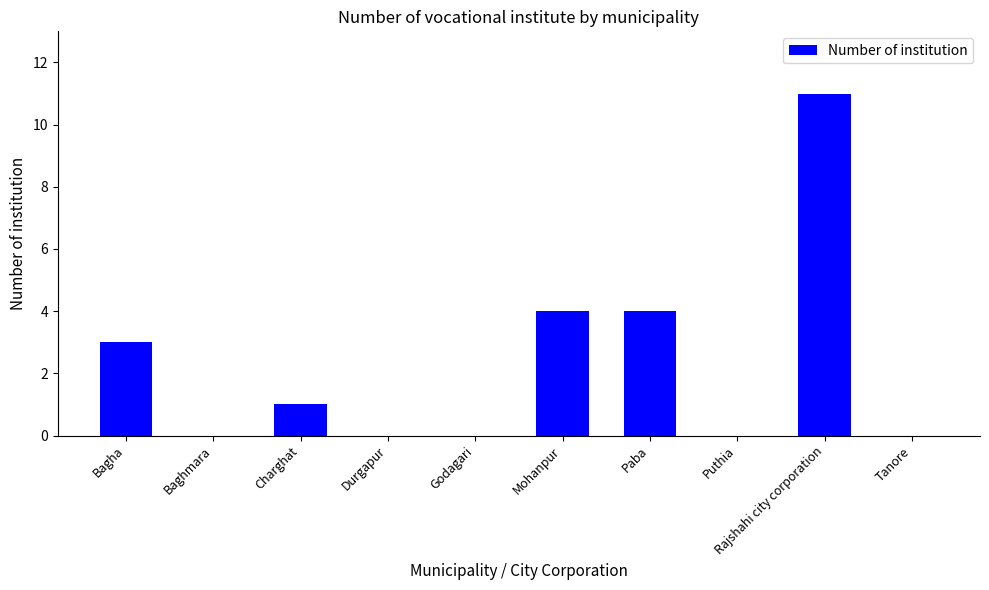

Are the bars grouped side by side (vs. stacked)?

No